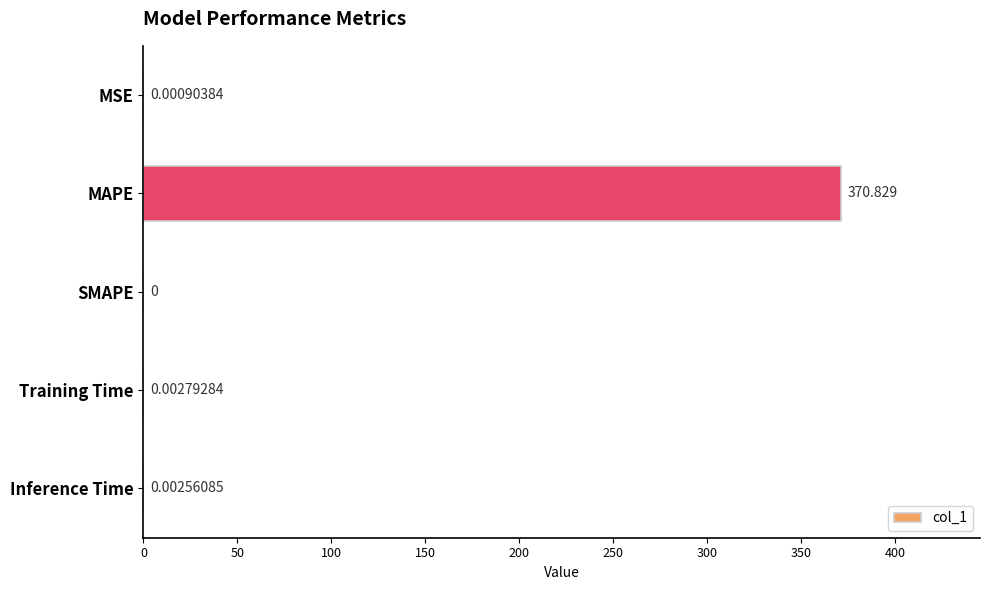

Which has a higher value, Training Time or MAPE?

MAPE